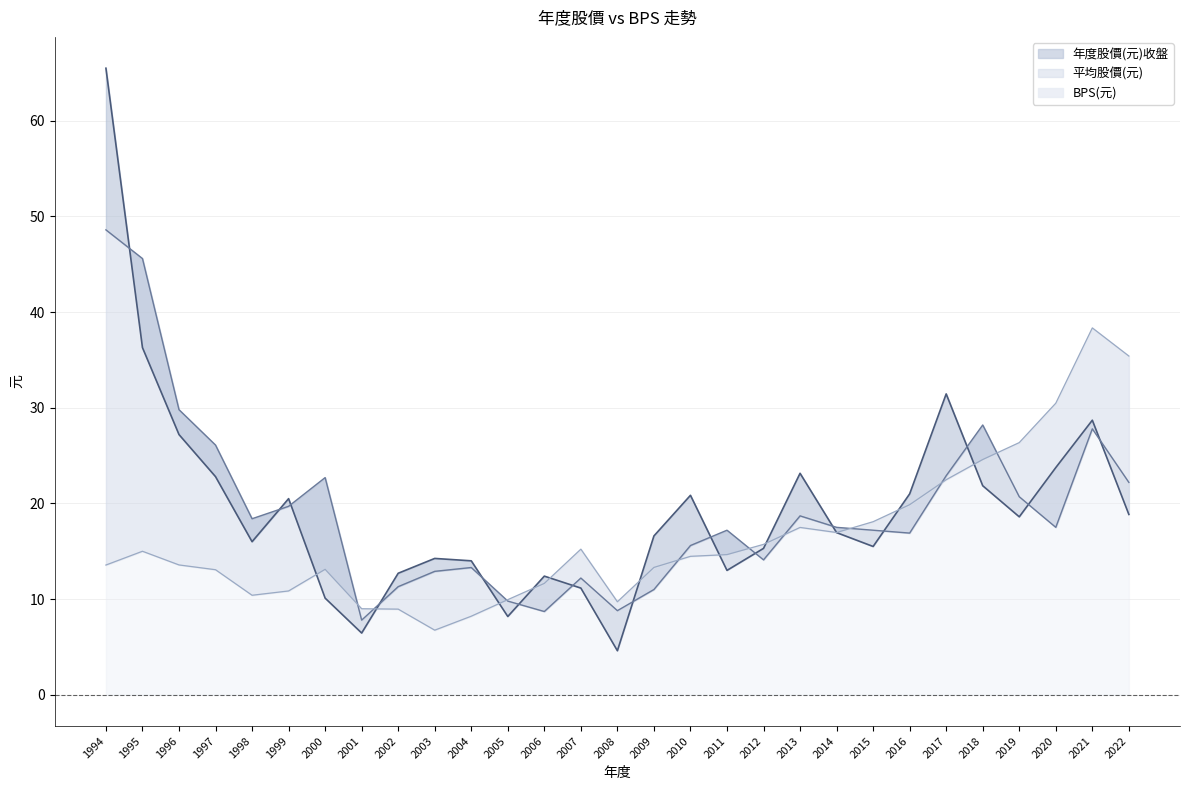

Which label corresponds to the largest value in the chart?

1994